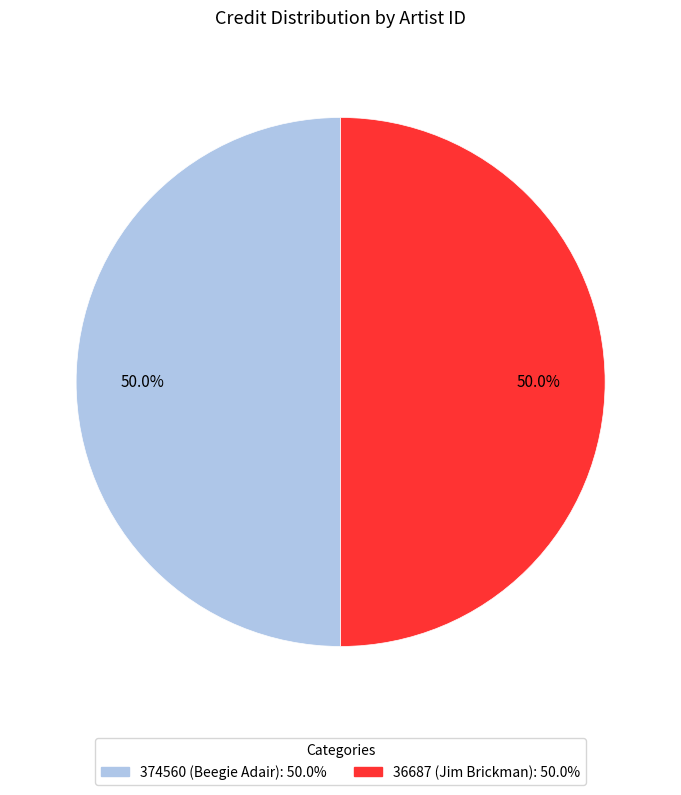

Do 36687 and 374560 together represent more than half of the pie?

Yes